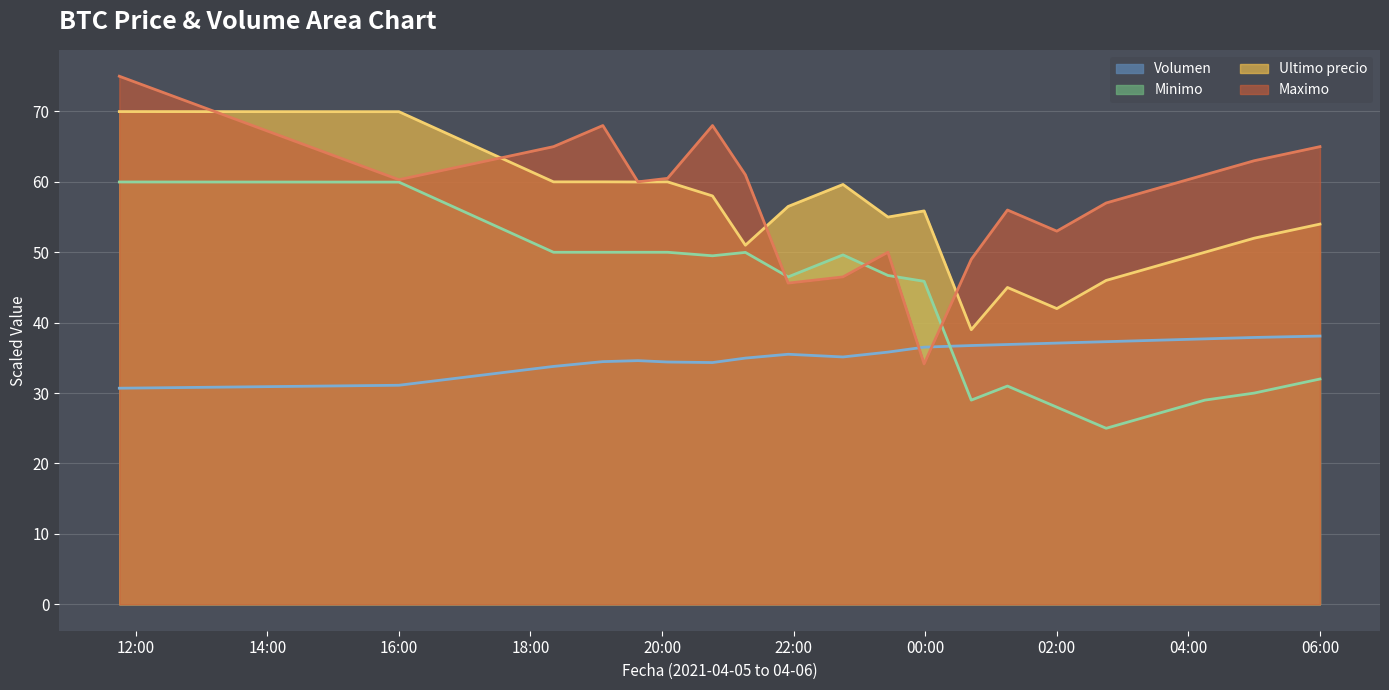

How many data points in Maximo are less than 60?

9